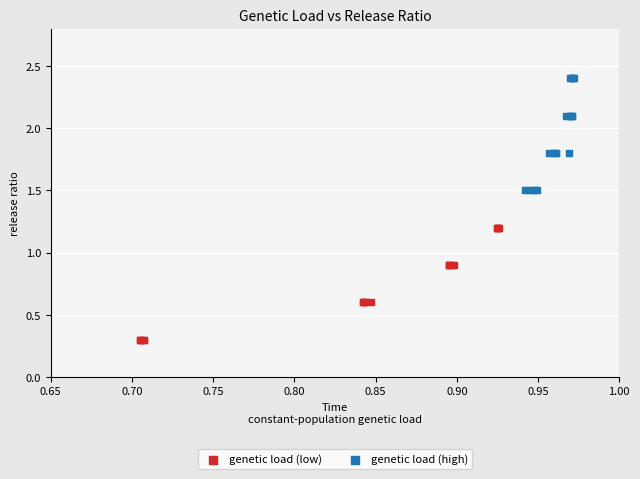

Which series reaches the maximum Y coordinate?

genetic load (high)